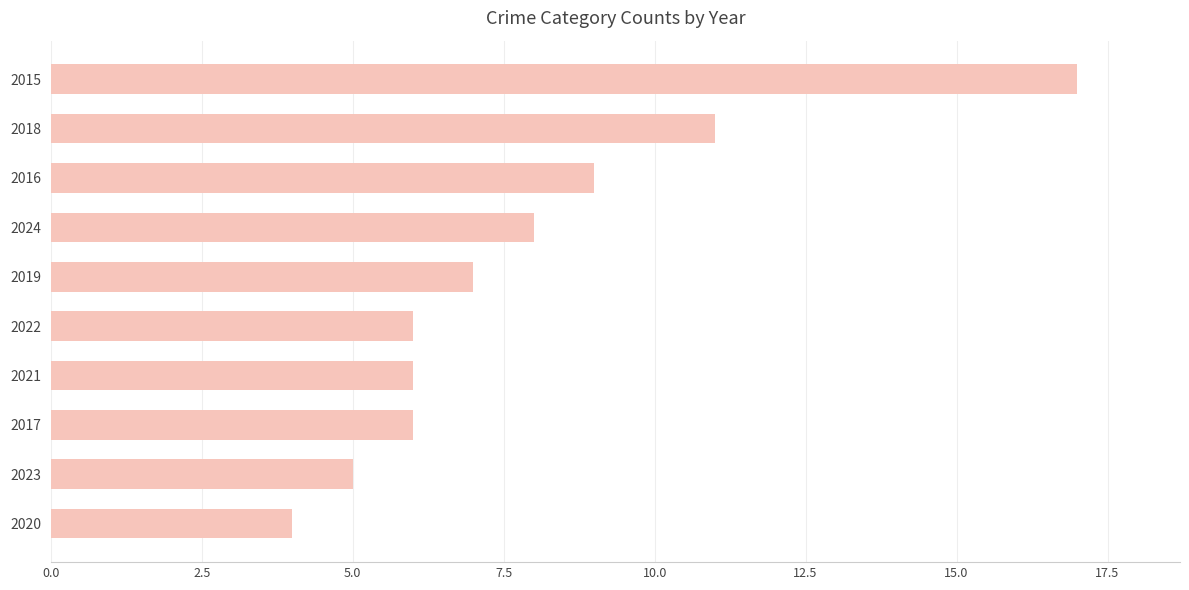

Reading bottom to top, list all the values displayed in this chart.

2020=4	2023=5	2017=6	2021=6	2022=6	2019=7	2024=8	2016=9	2018=11	2015=17